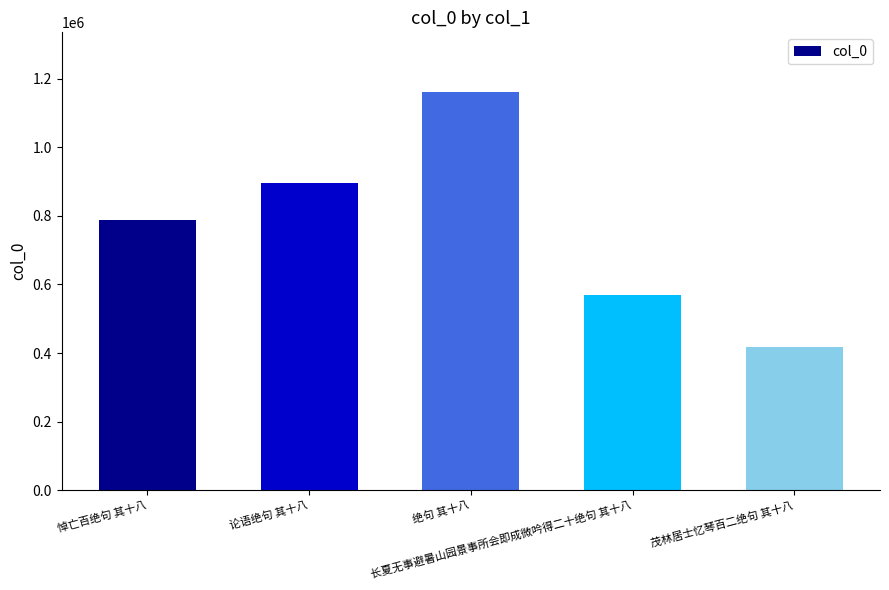

True or false: the data shows 570435 at 长夏无事避暑山园景事所会即成微吟得二十绝句 其十八.

True